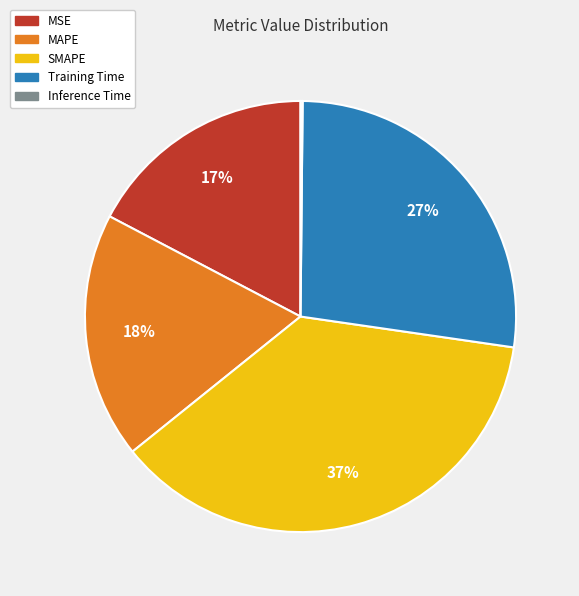

To the nearest percent, what is the difference between the largest and smallest slice percentages?

37%